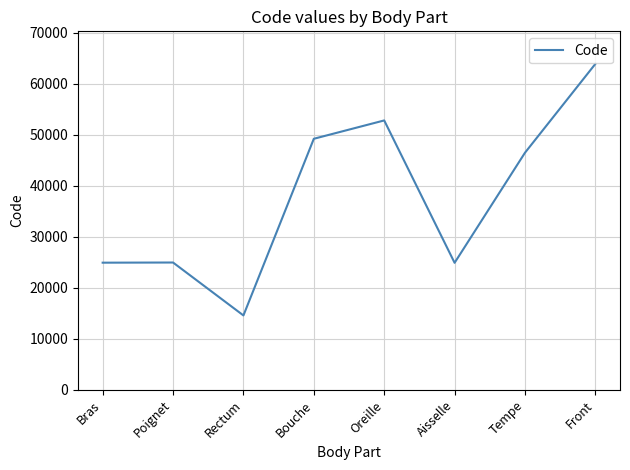

Is it true that the value at Poignet is 24922?

True